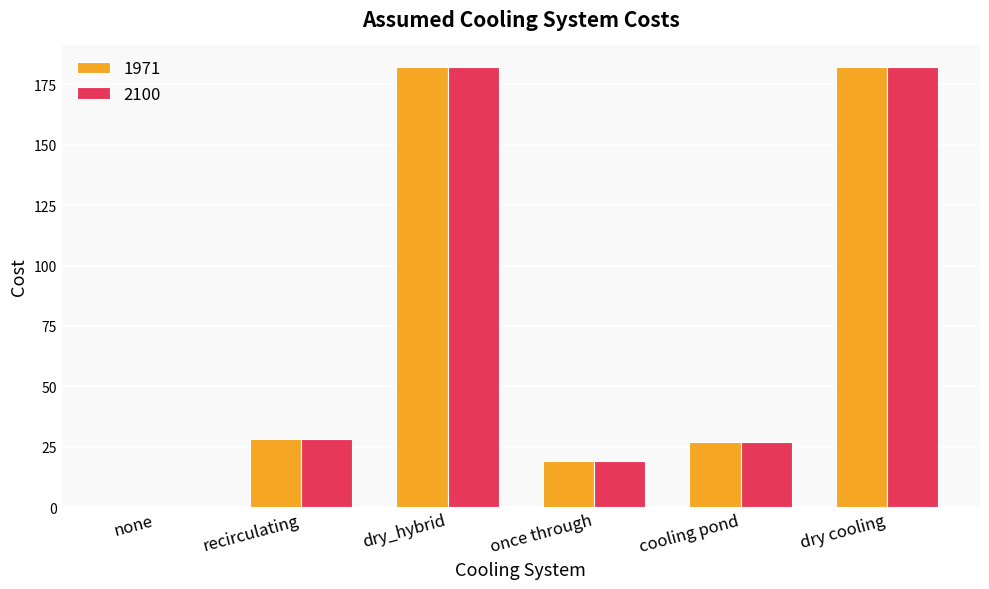

The value of 1971 at none is -68. True or false?

False